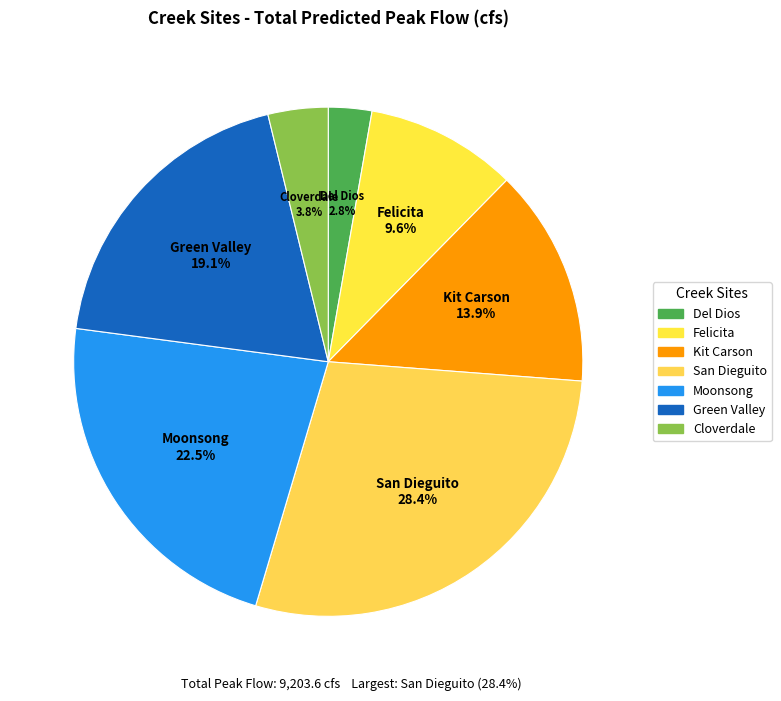

Count the number of slices in the pie.

7